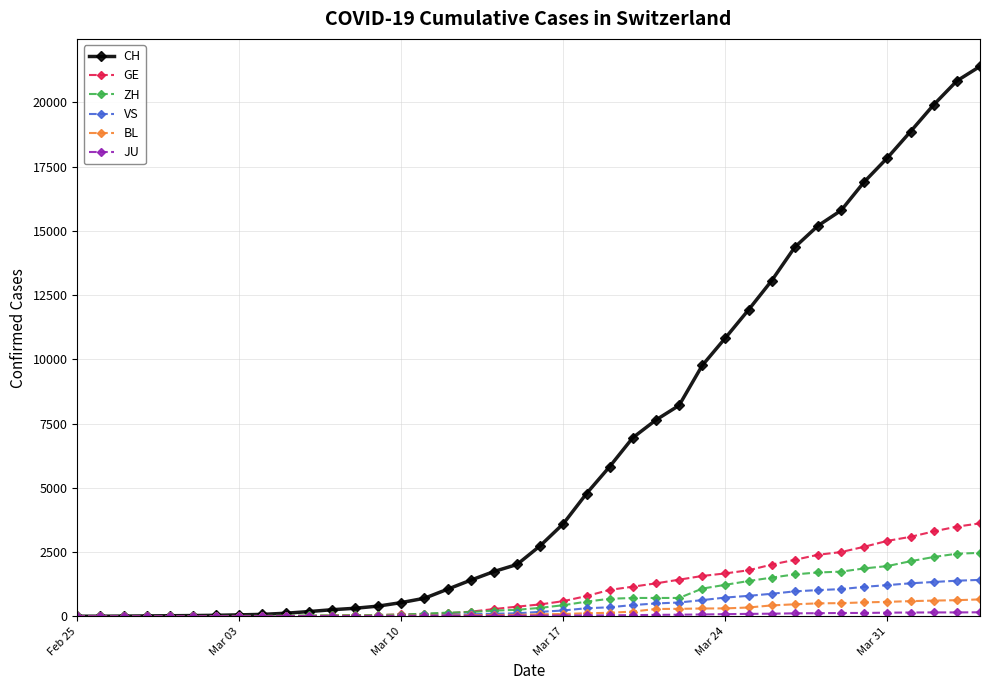

What is the maximum value shown in the chart?

21398